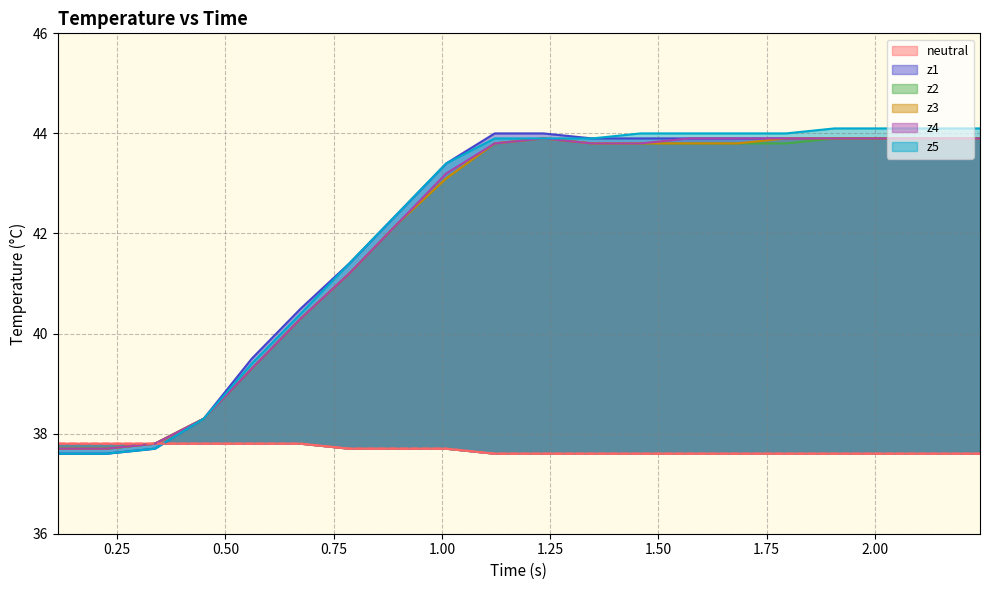

What is the value of the z1 point at the 4th from the left?

38.3